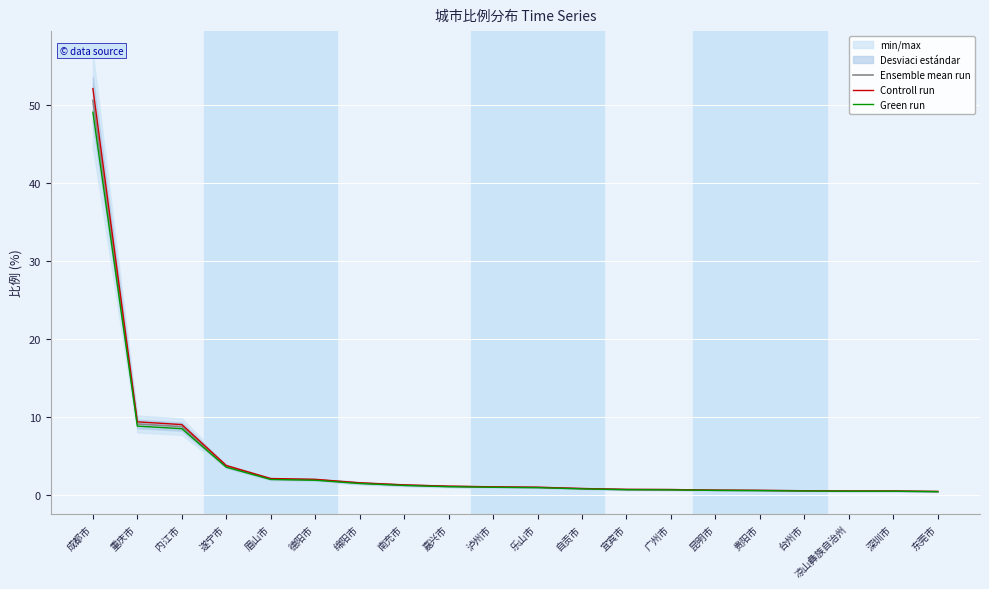

What is the minimum value for Green run?

0.4